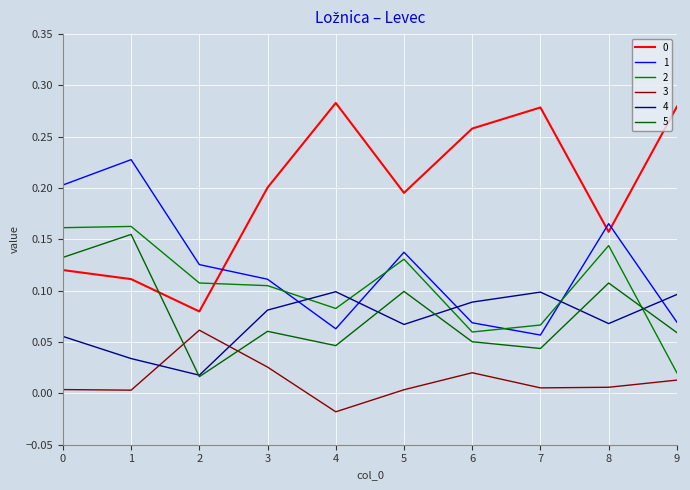

Is this an area chart (filled region under the line)?

No